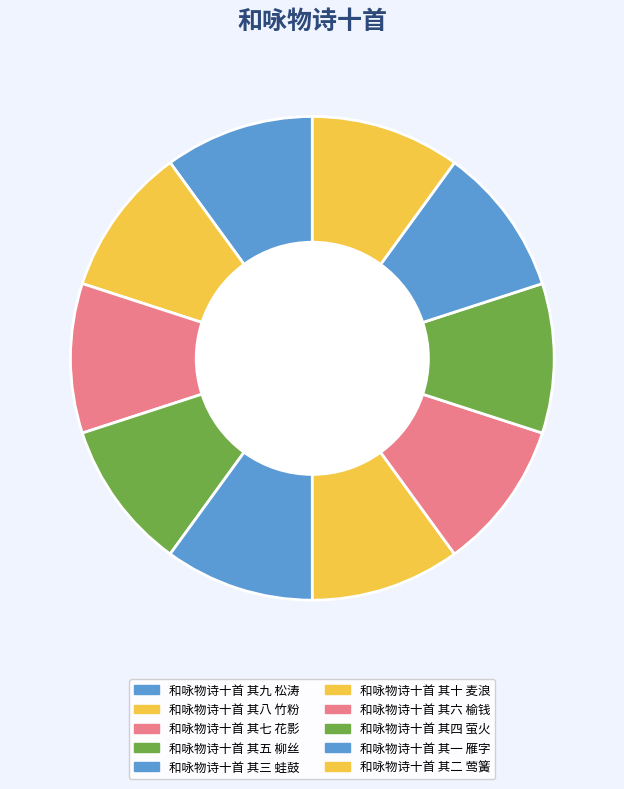

Do 和咏物诗十首 其四 萤火 and 和咏物诗十首 其三 蛙鼓 together represent more than half of the pie?

No